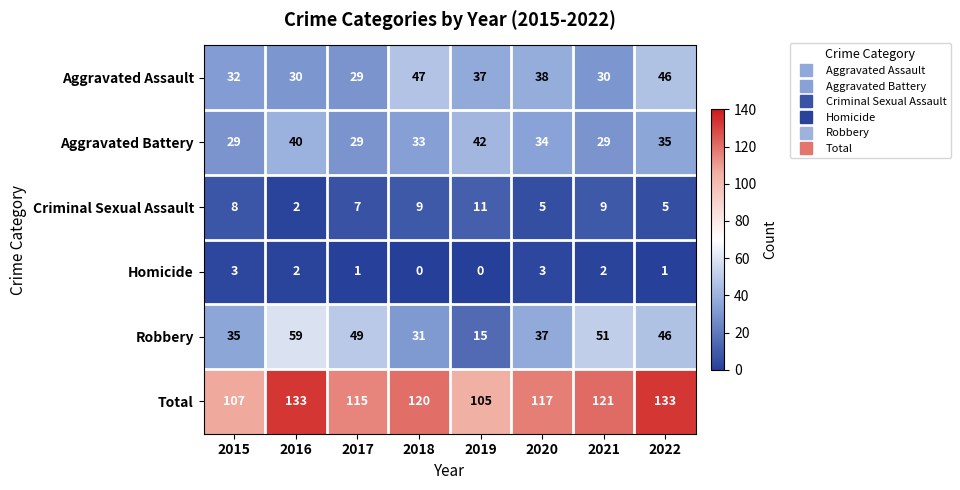

How many Homicide values are between 1 and 3?

6